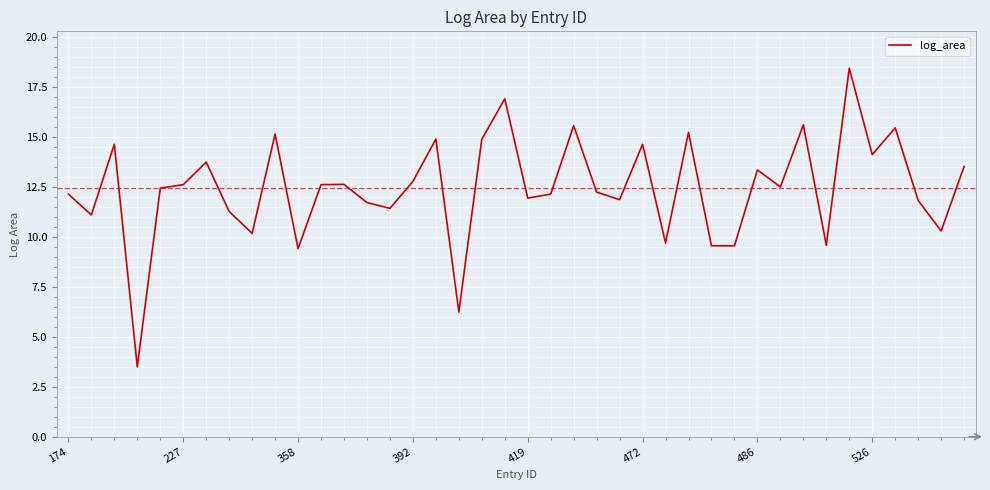

What is the average value?

12.4